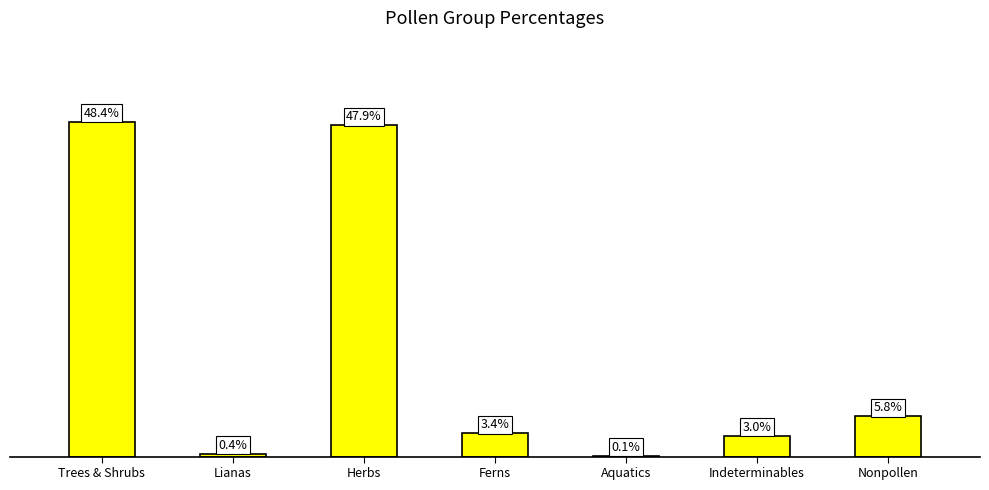

Between Lianas and Indeterminables, which is larger?

Indeterminables